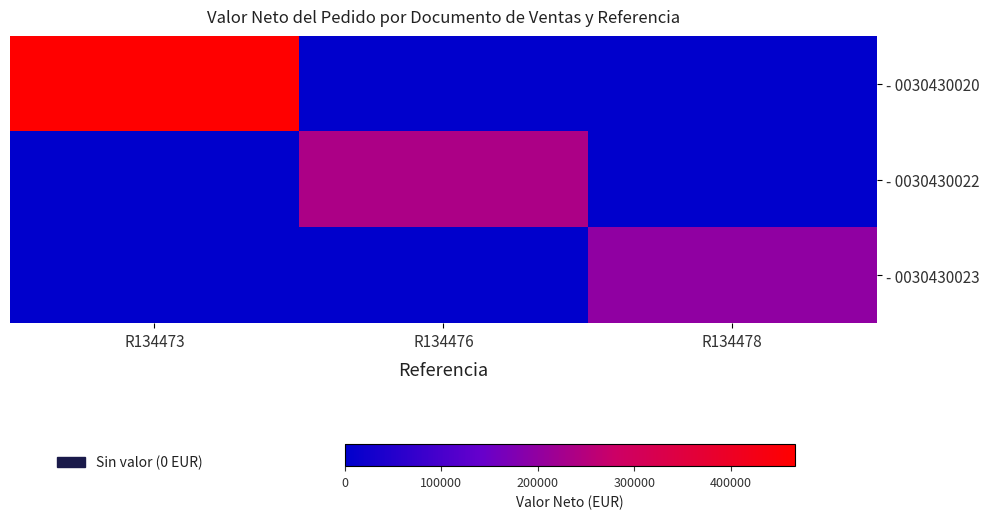

Count the number of data series in this chart.

3